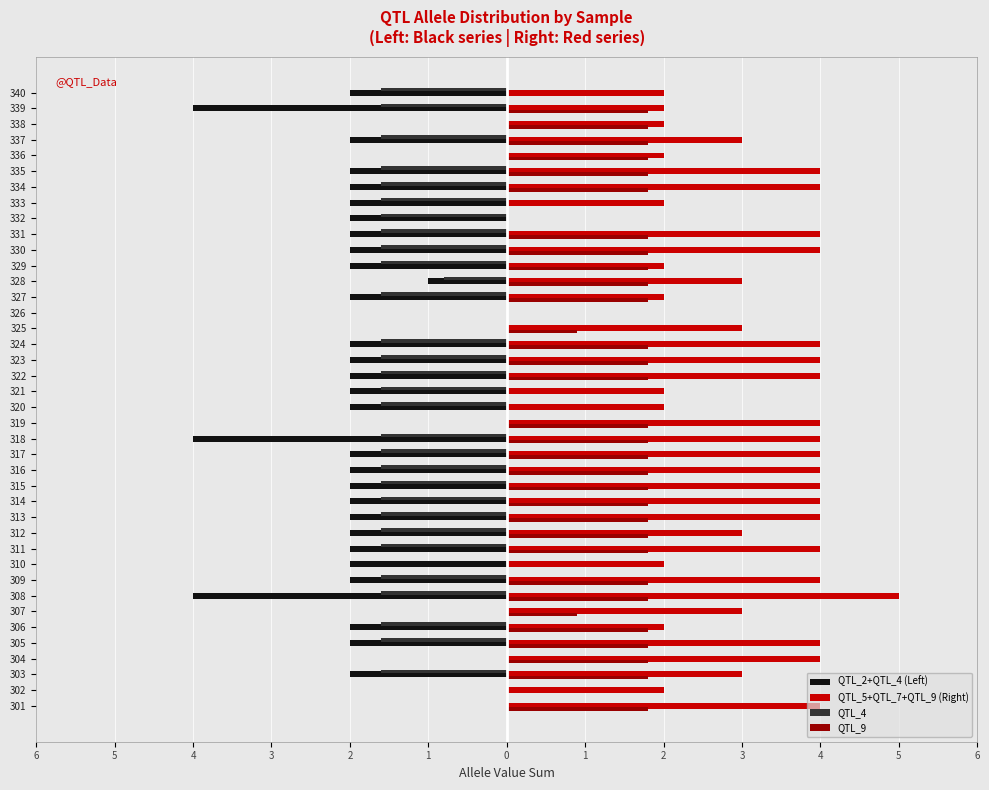

What are all the series names shown in the legend?

QTL_2+QTL_4 (Left), QTL_5+QTL_7+QTL_9 (Right), QTL_4, QTL_9